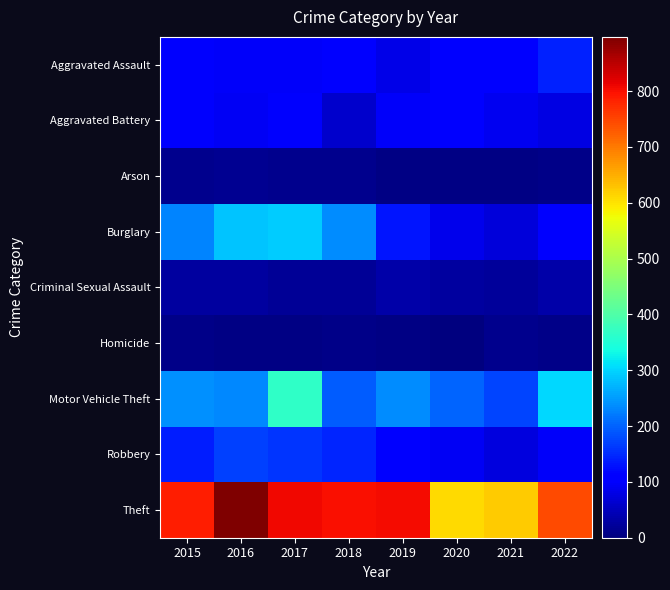

What is the total value across all series at 2018?

1582